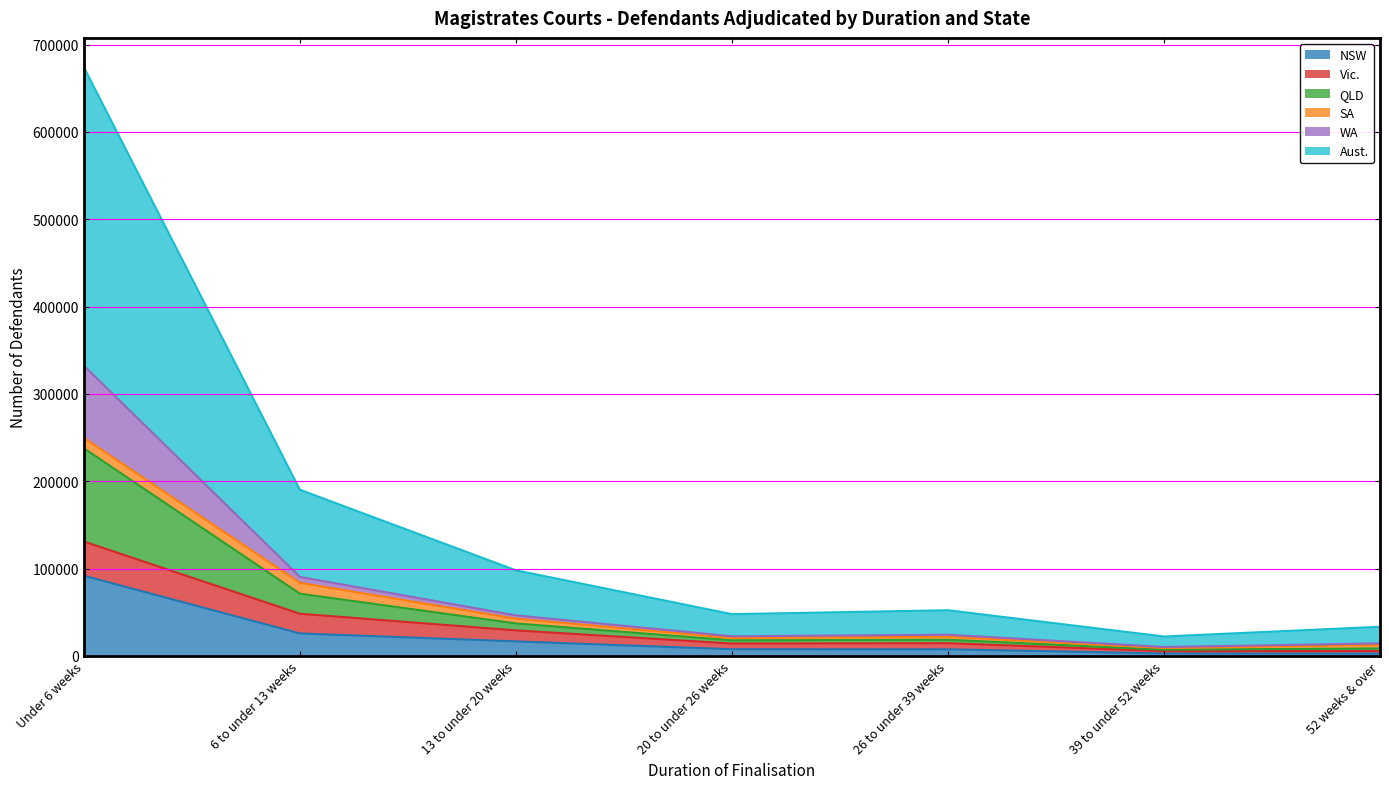

What is the highest value of the NSW series?

91779